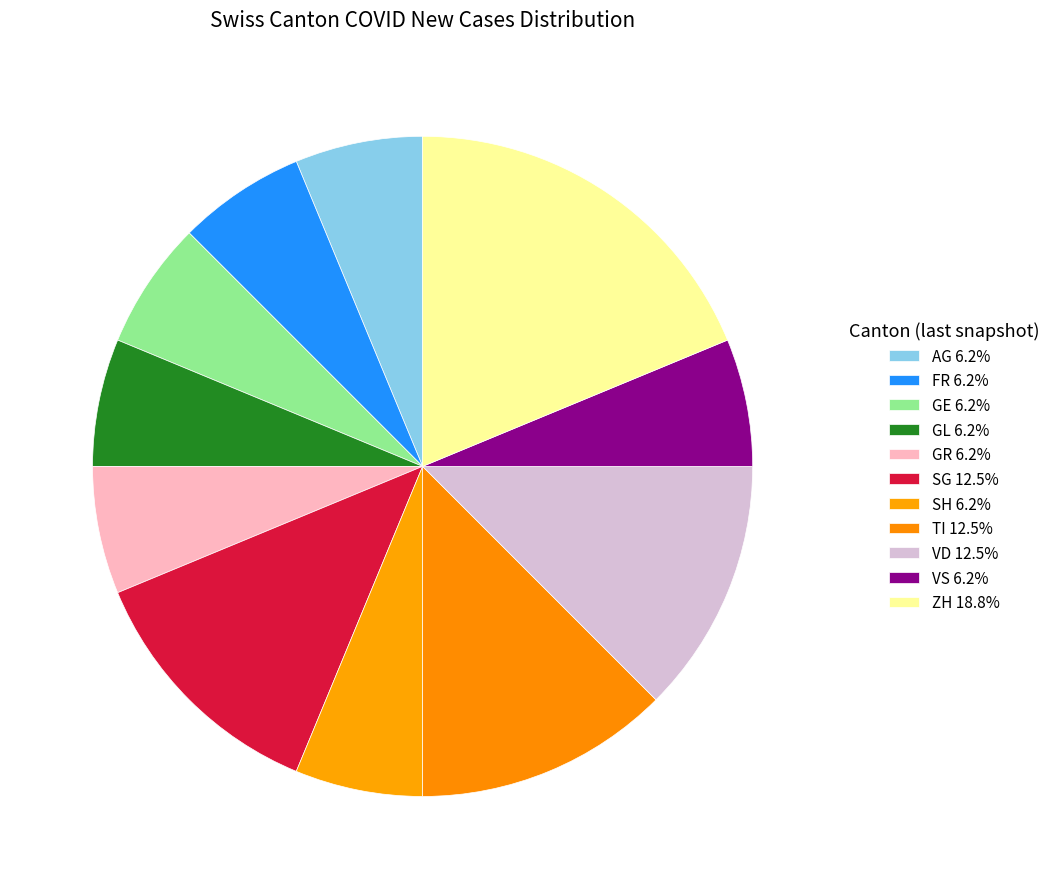

How many segments does this pie chart have?

11